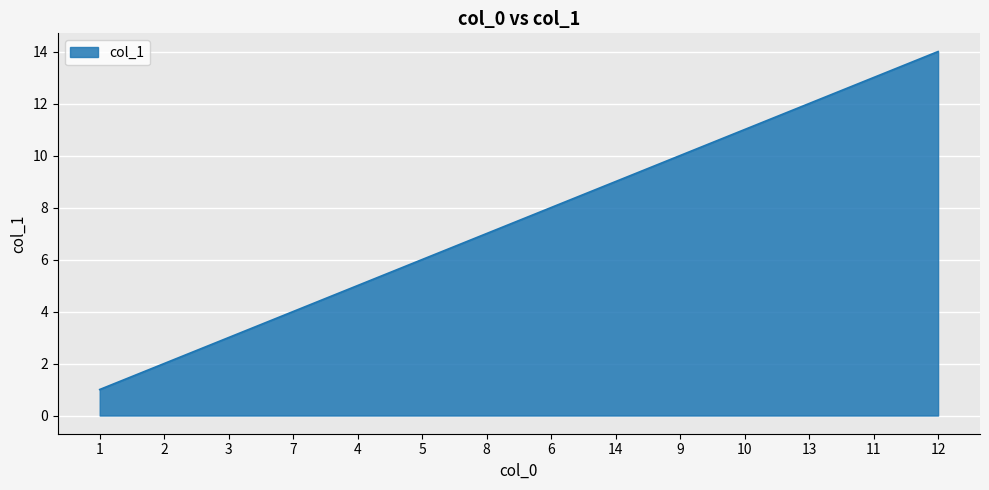

What is the approximate value at 9?

10